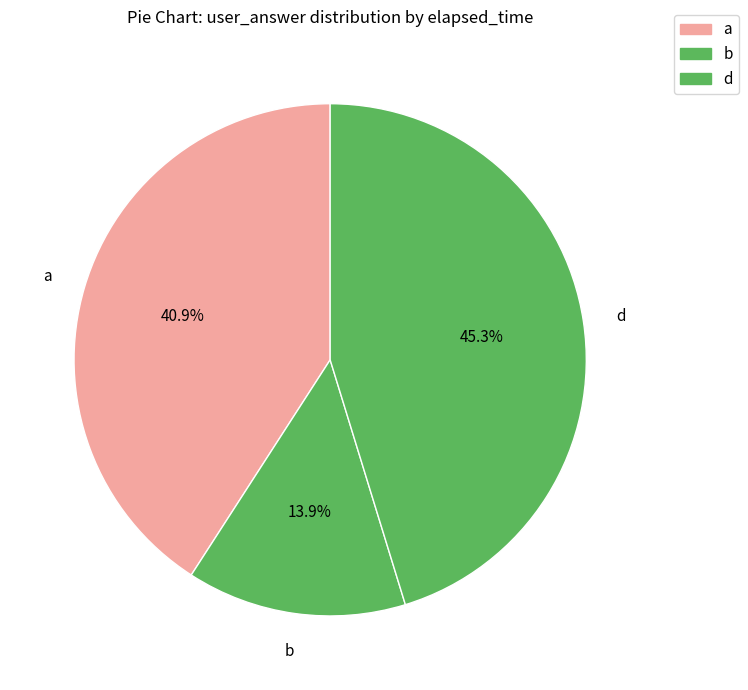

Does any single category account for the majority?

No